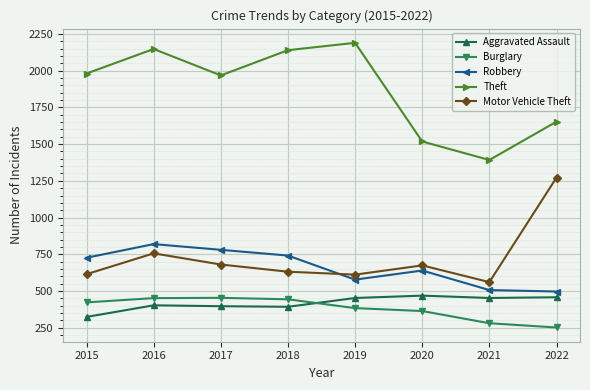

What is the spread (max minus min) of values at 2022?

1402